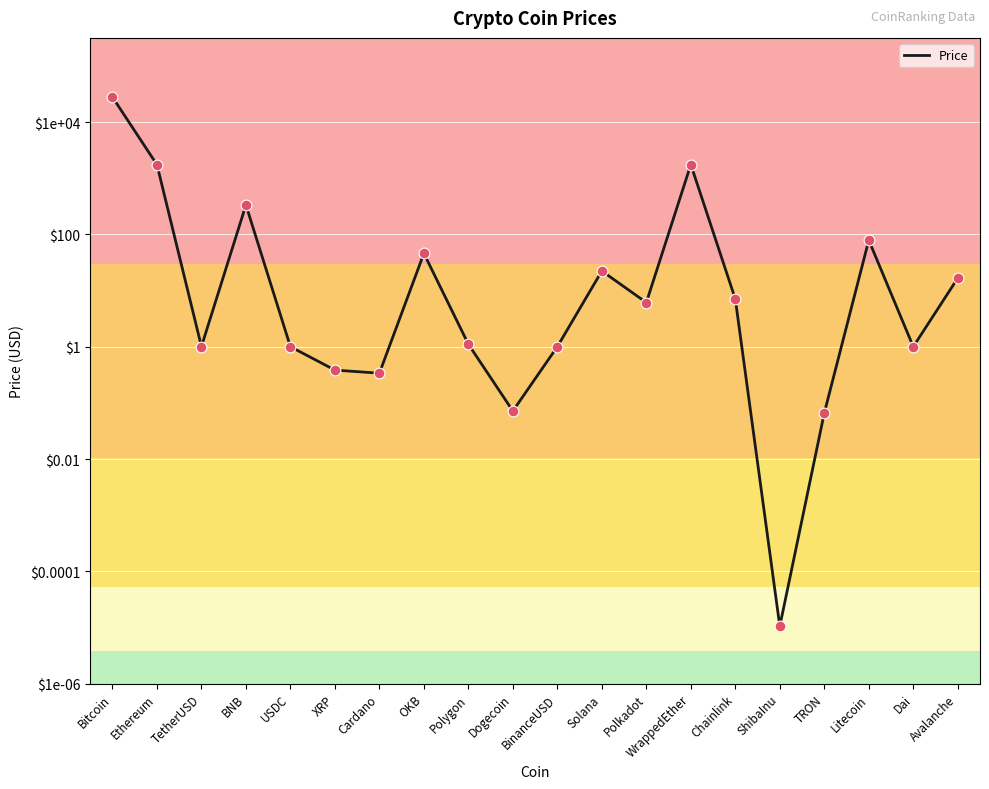

What is the change in value from BNB to Cardano?

-333.9